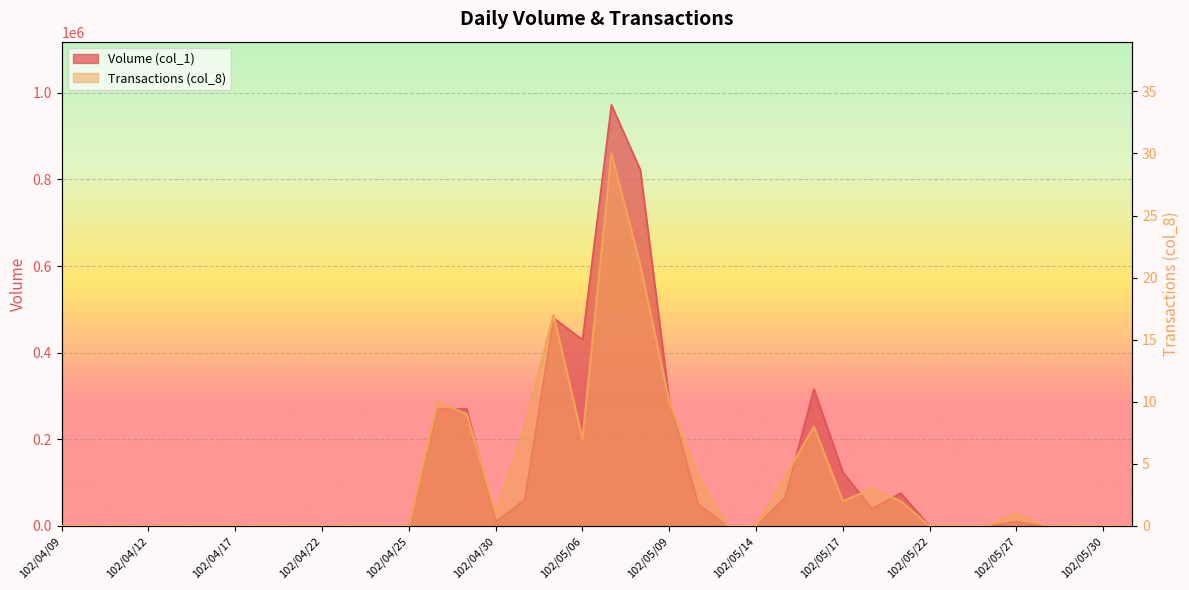

What position from the left is 102/04/16?

6